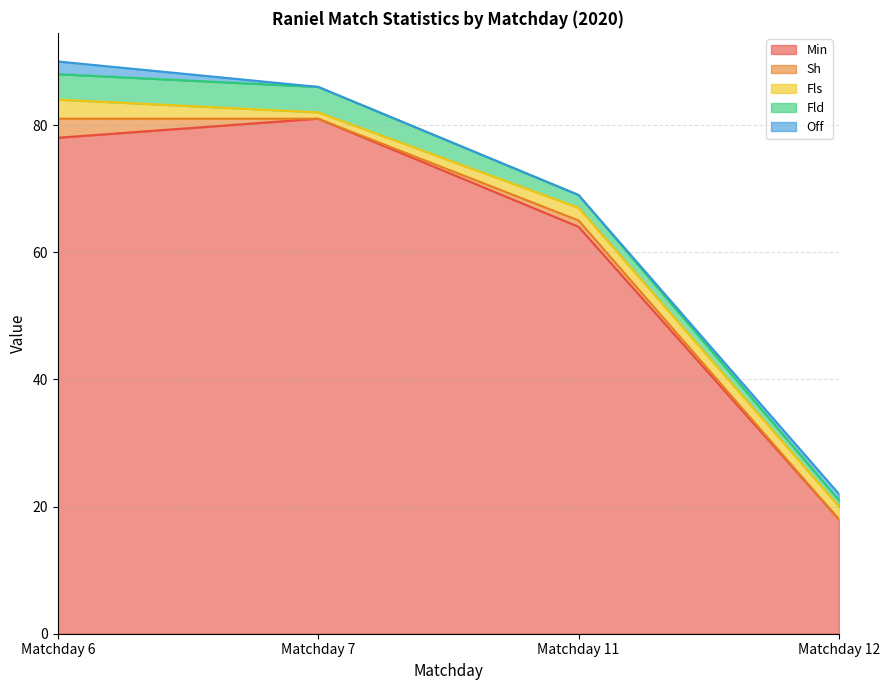

Is it true that Sh equals 0 at Matchday 12?

True